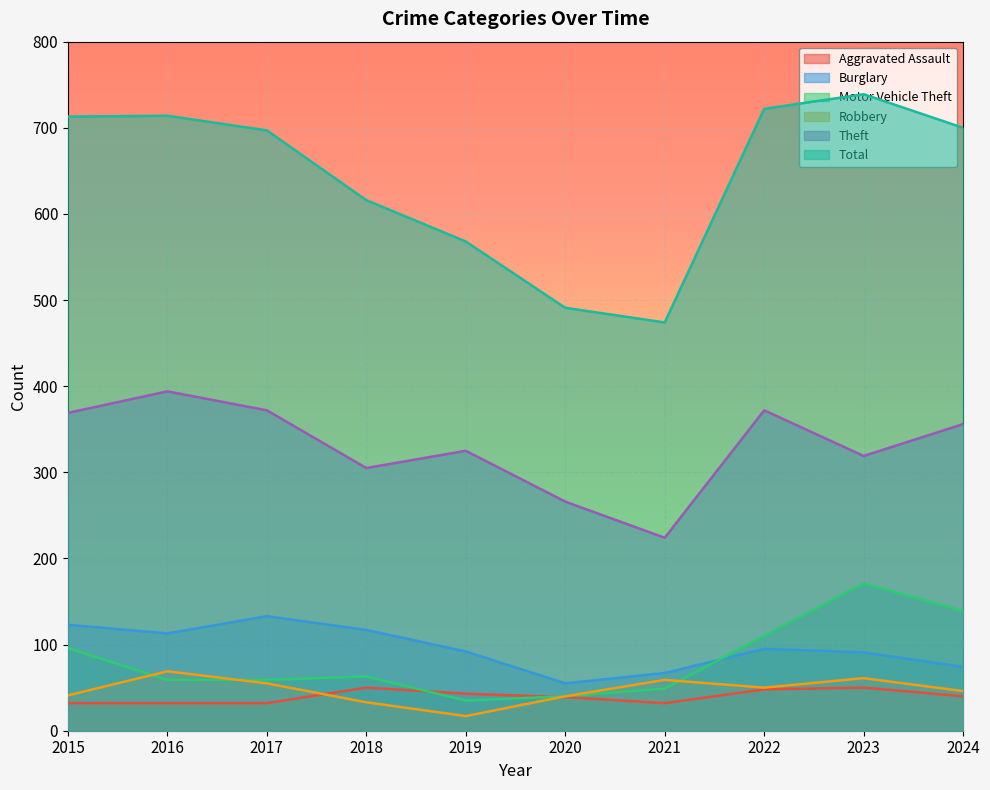

What are all the series names shown in the legend?

Aggravated Assault, Burglary, Motor Vehicle Theft, Robbery, Theft, Total